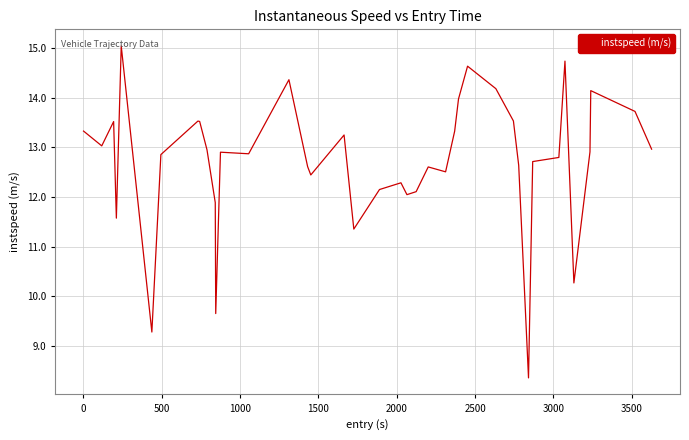

What is the difference between the maximum and minimum values?

6.7